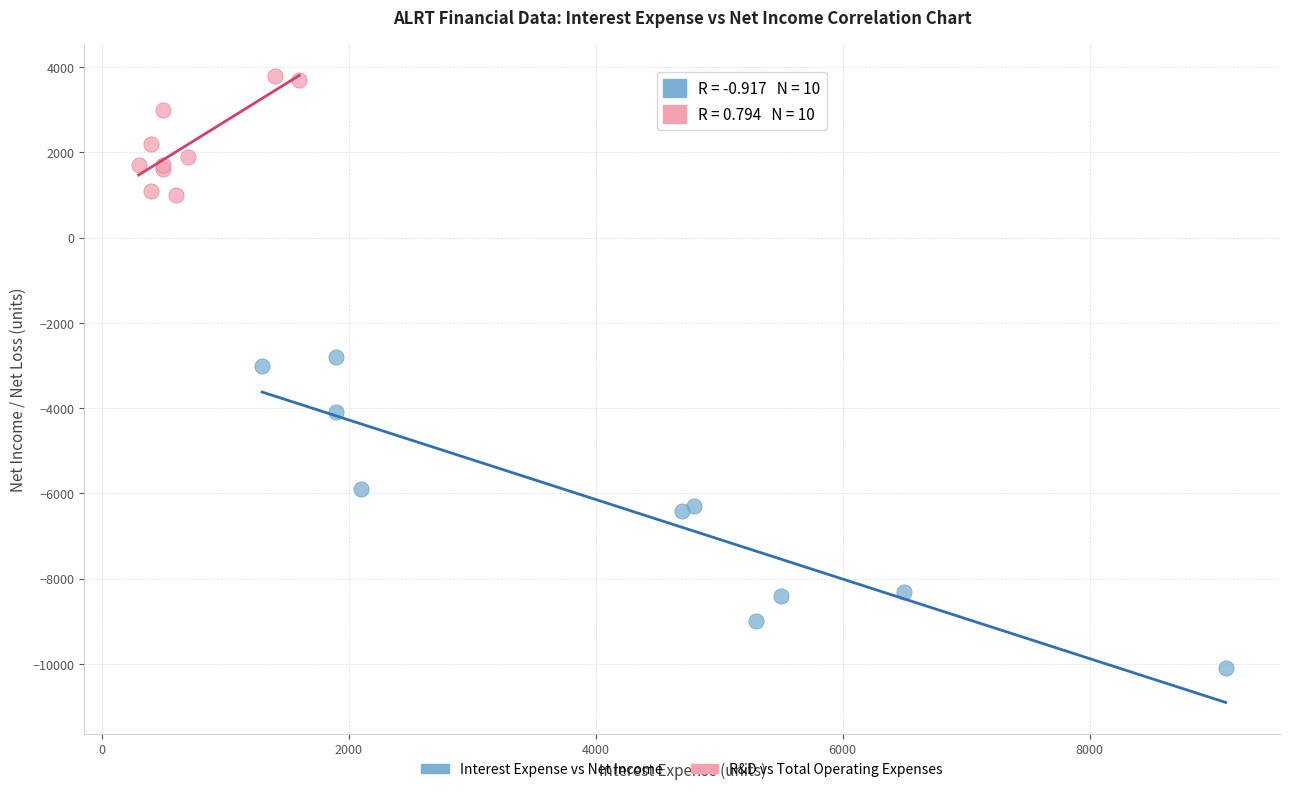

Which series reaches the maximum Y coordinate?

R&D vs Total Operating Expenses